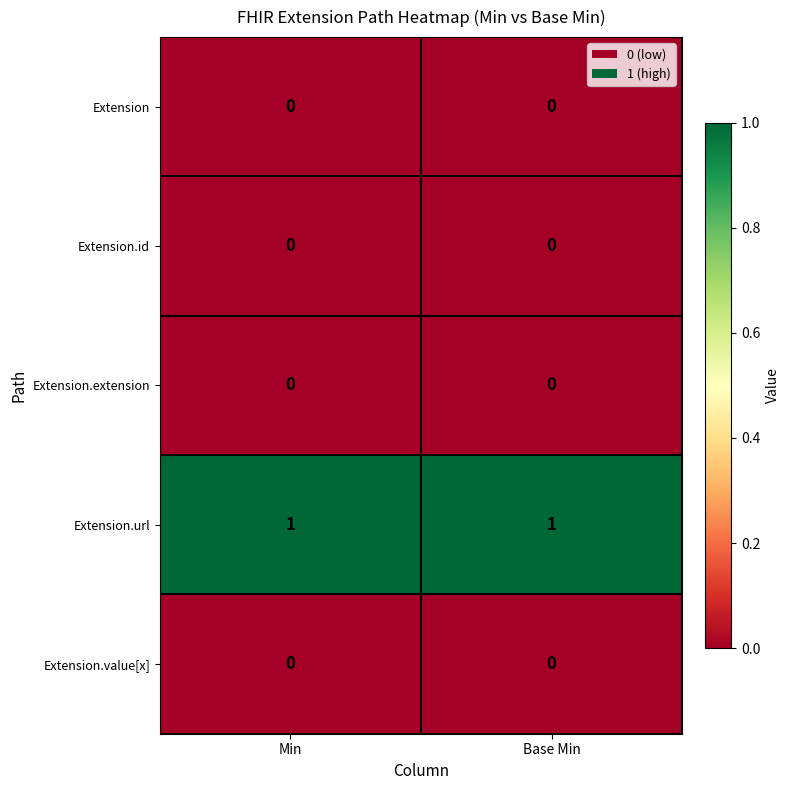

Is the value of Extension.value[x] at Base Min greater than the value of Extension.url at Base Min?

No